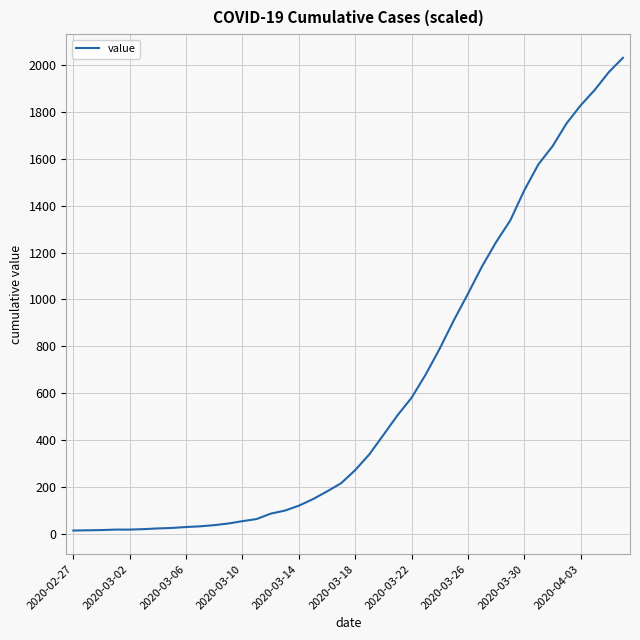

What is the difference between the maximum and minimum values?

2019